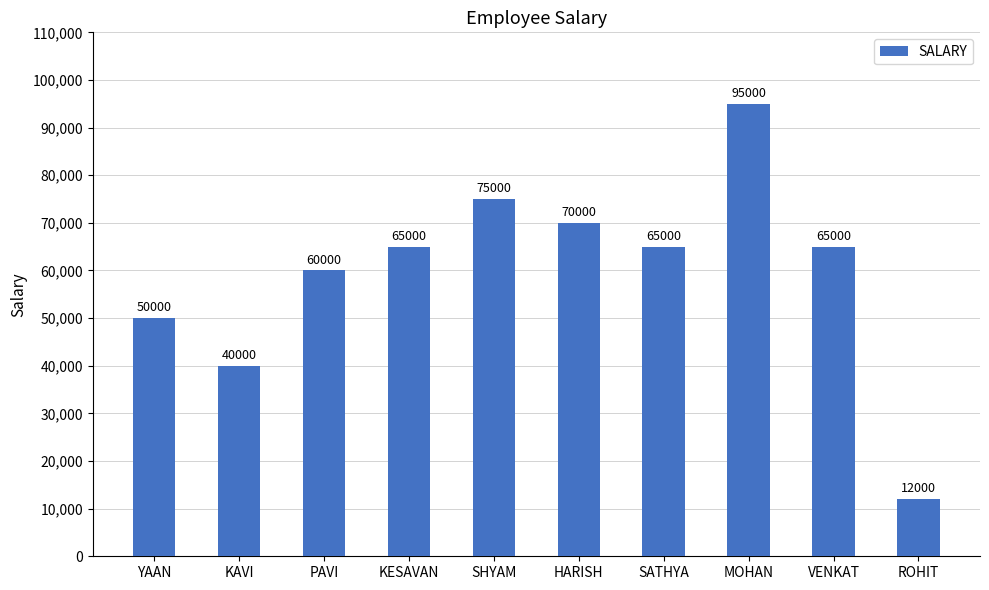

Approximately how many times larger is the value at VENKAT compared to KESAVAN?

1.0